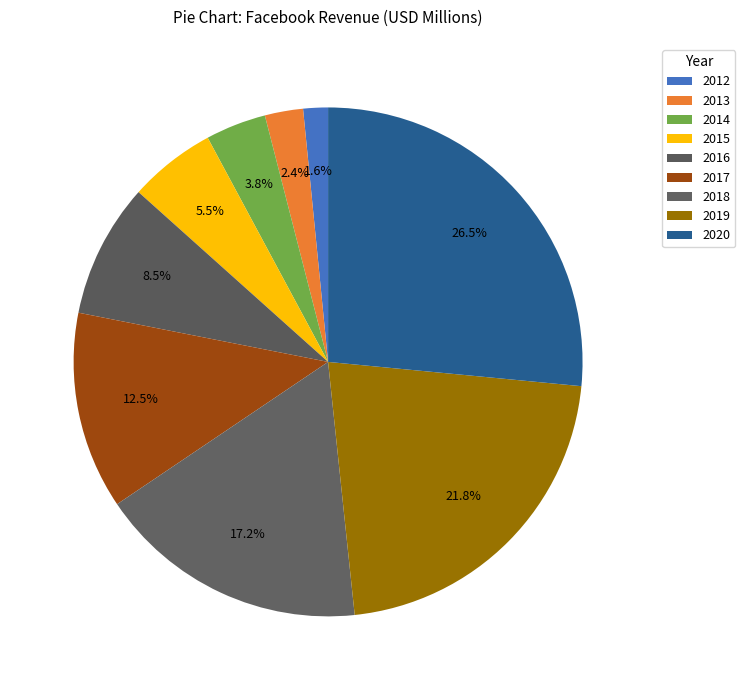

To the nearest percent, what percentage of the pie is 2019?

22%